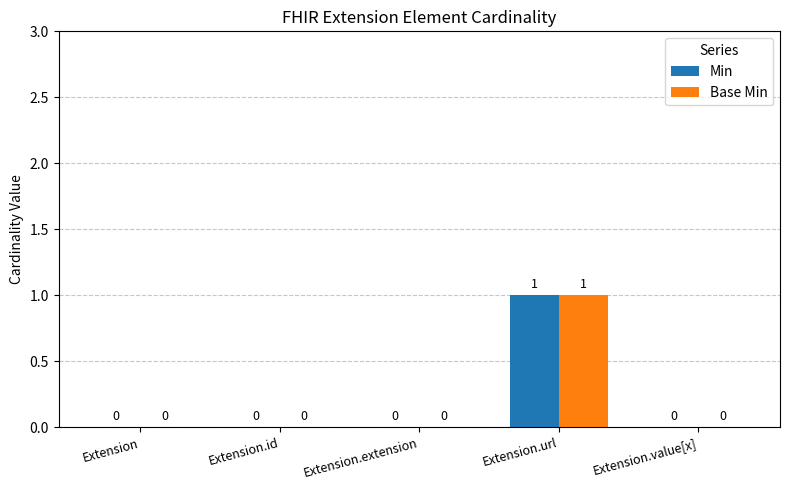

At which category is the sum across all series the highest?

Extension.url